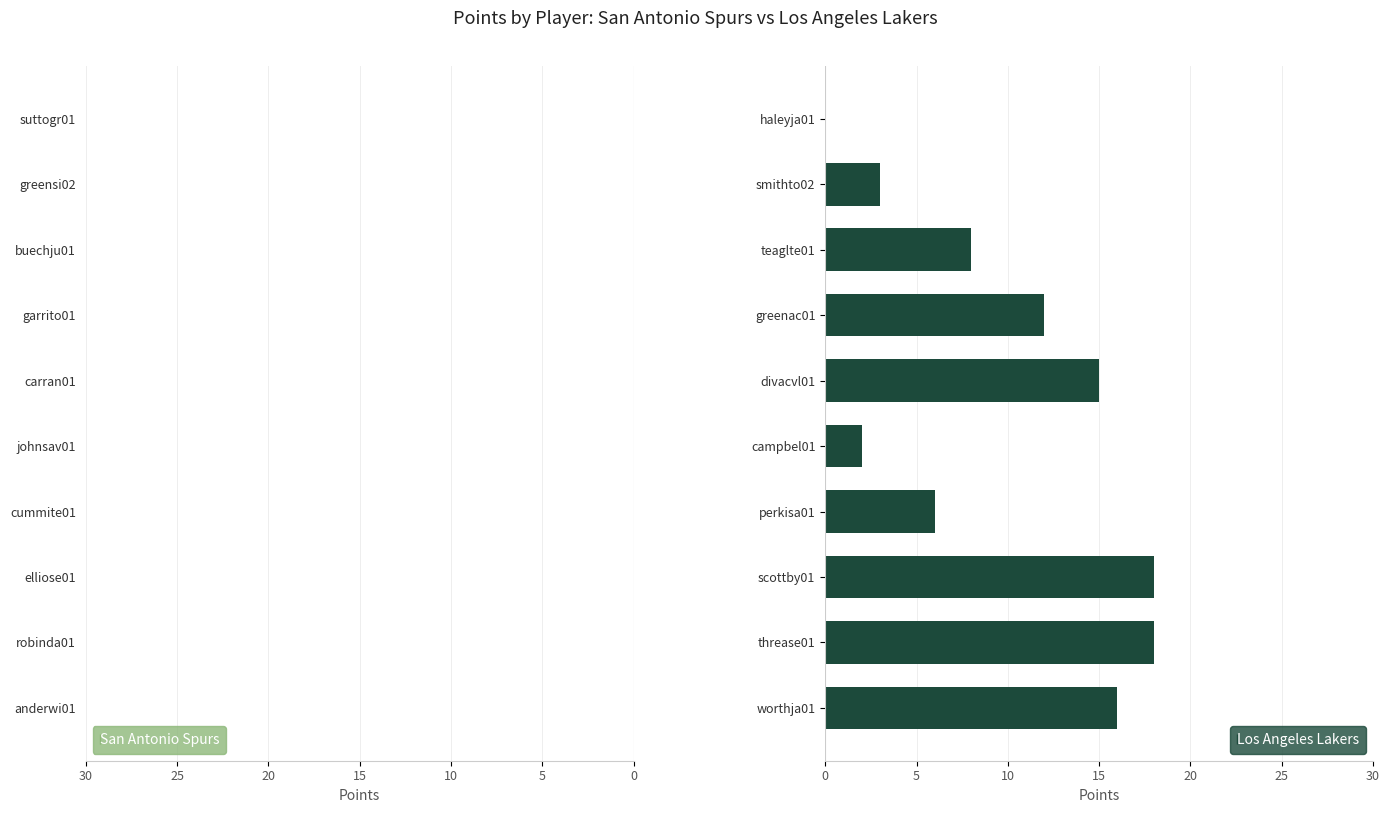

How many bars are there in each group?

2